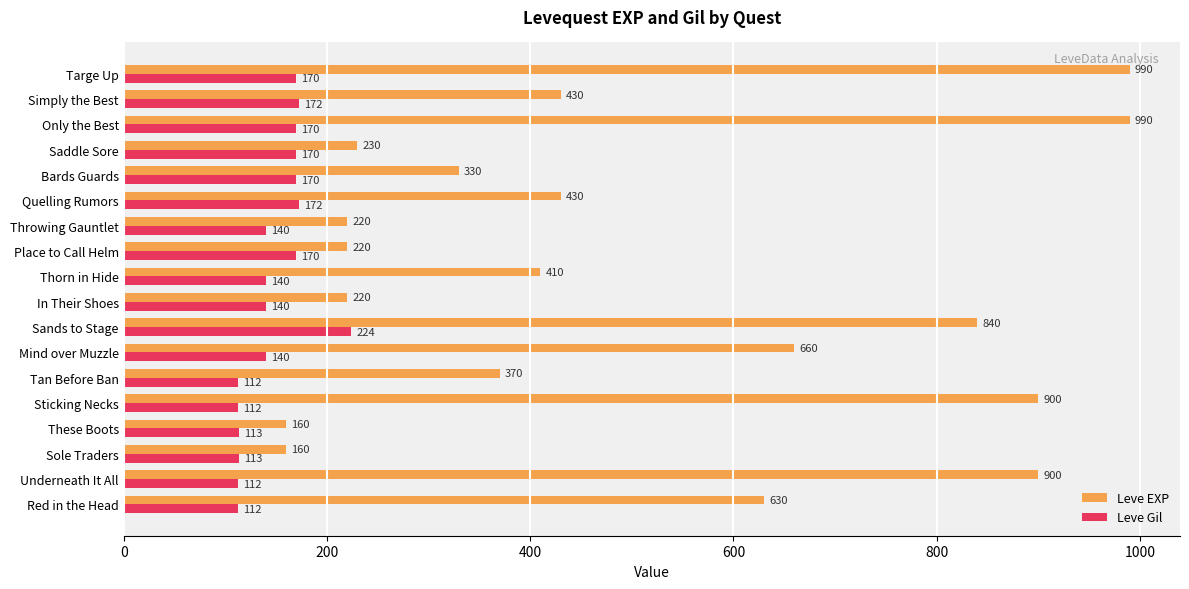

What is the greatest value displayed?

990